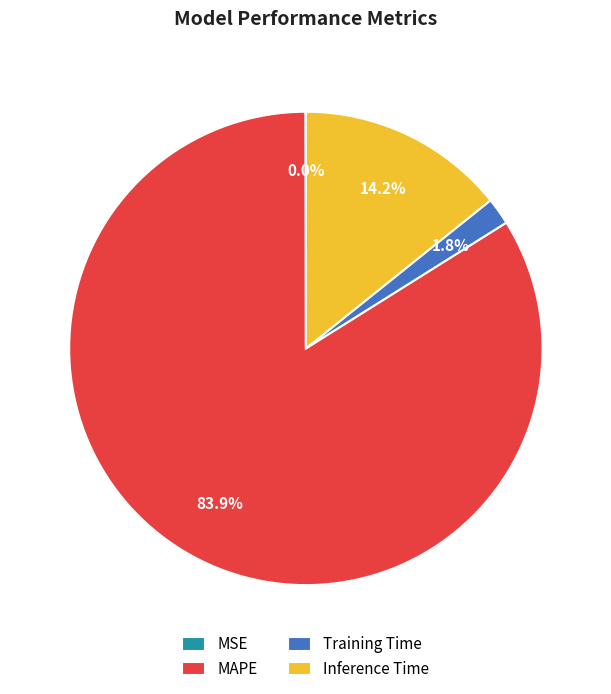

What is the majority slice?

MAPE